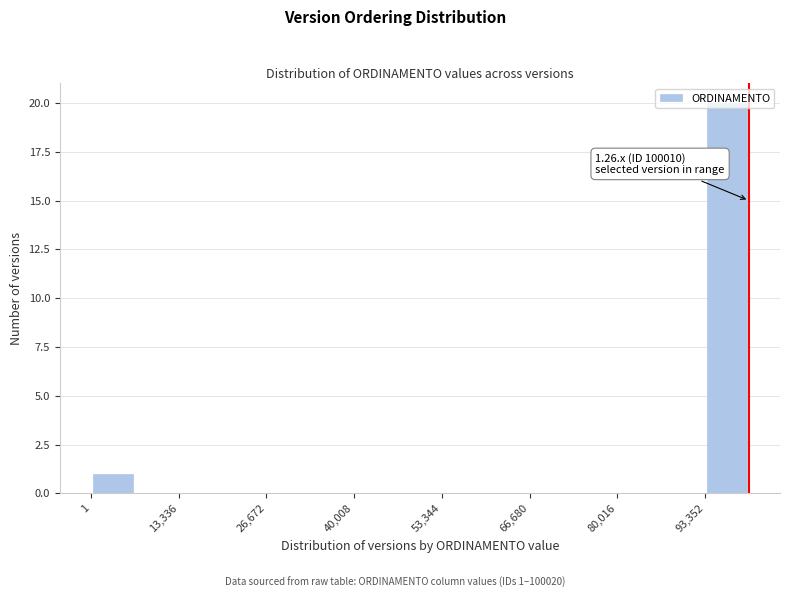

Around what value on the x-axis is the tallest bar? Give the approximate position of its centre, as read against the axis.

96000